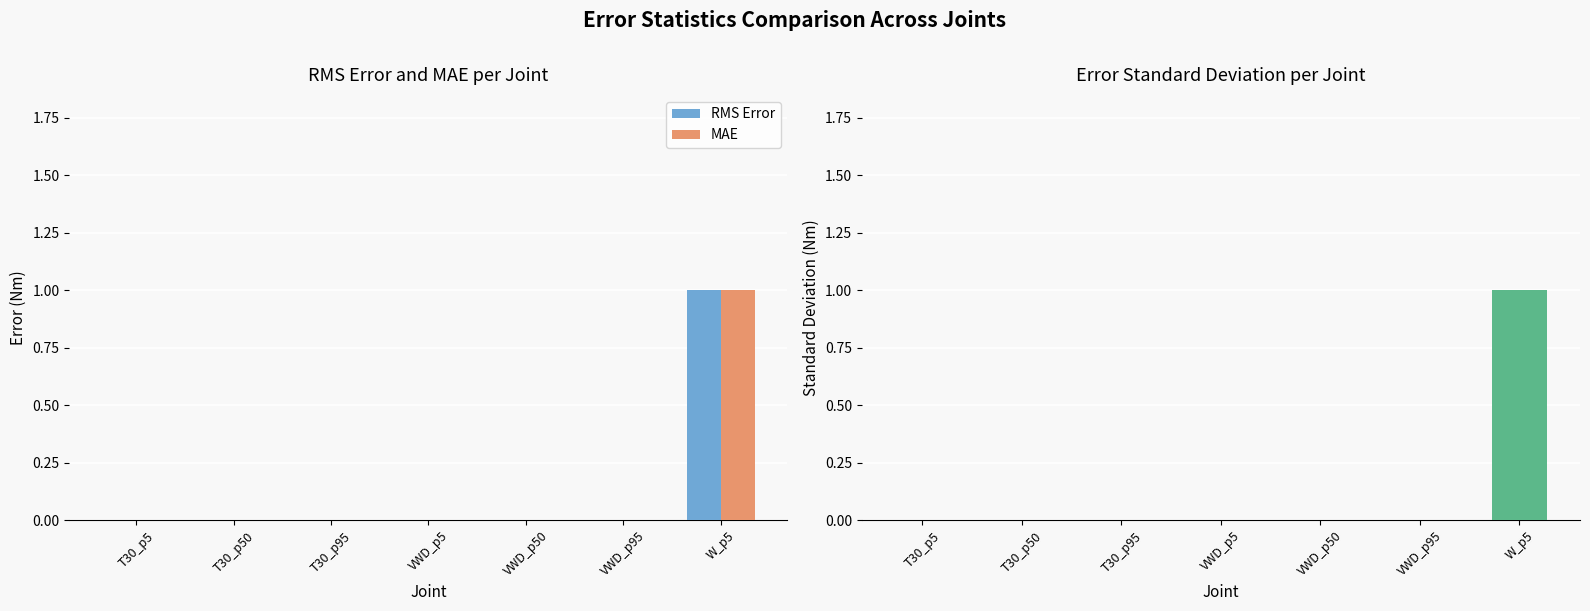

Which series has the widest spread of values?

RMS Error